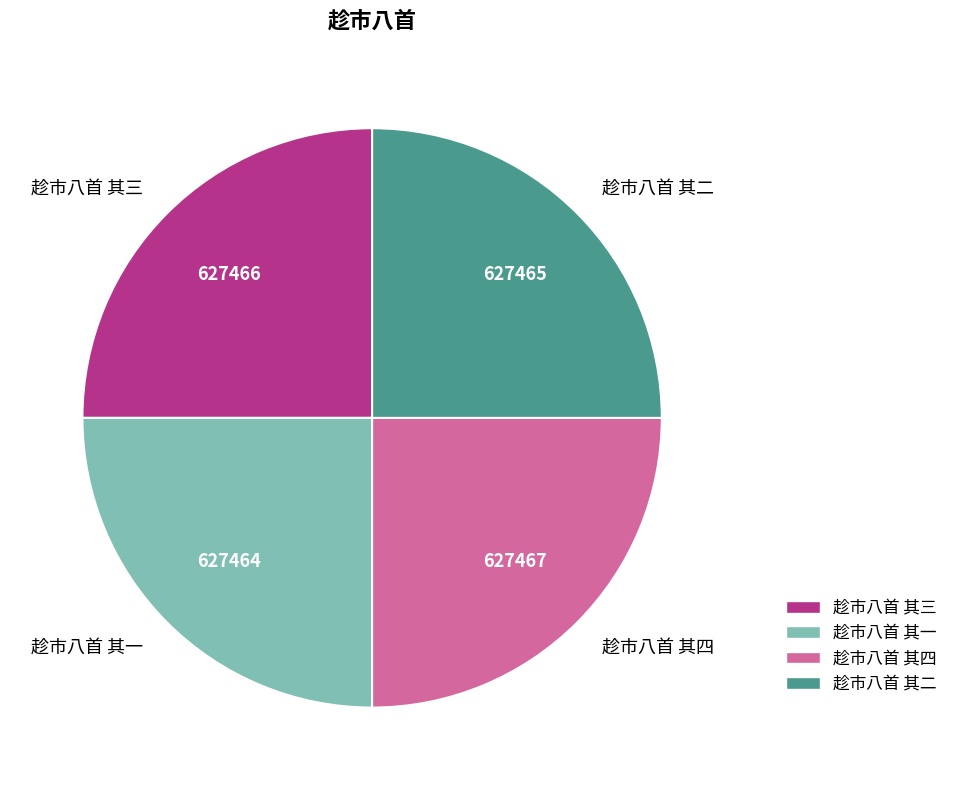

True or false: 趁市八首 其四 accounts for 19% of the total.

False